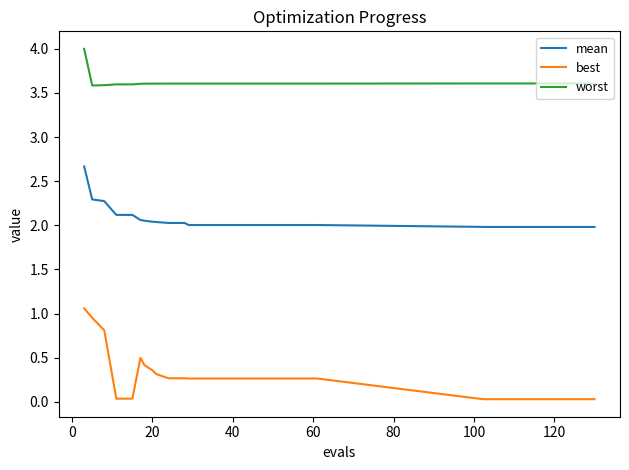

Count the number of data series in this chart.

3